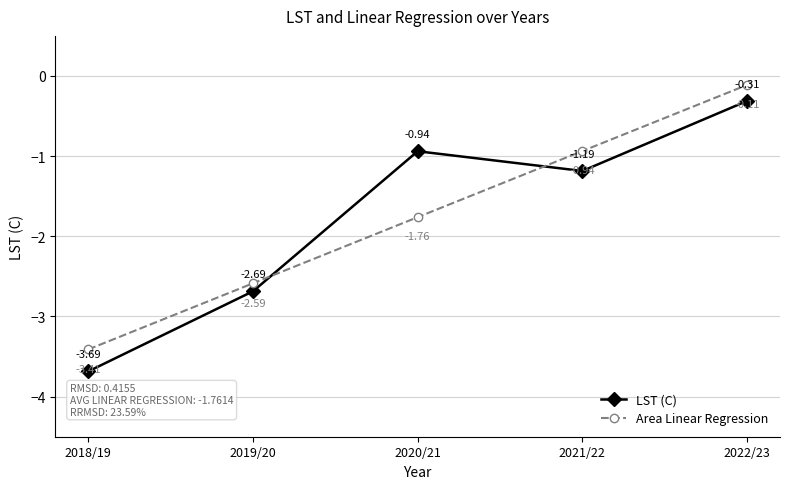

What position from the right is 2018/19?

5